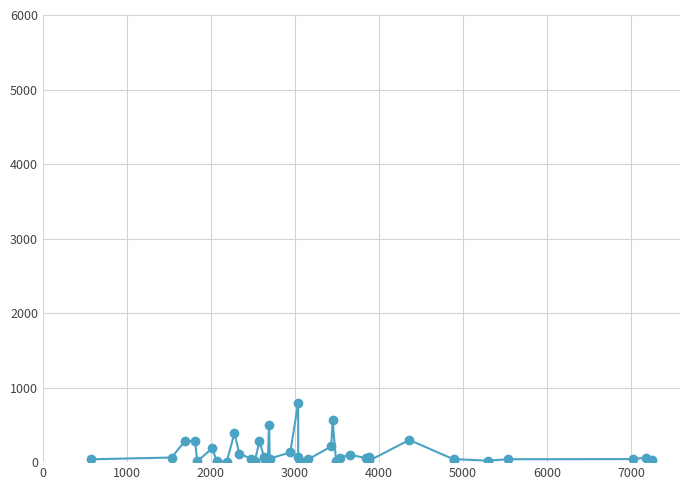

What is the difference between the maximum and minimum values?

788